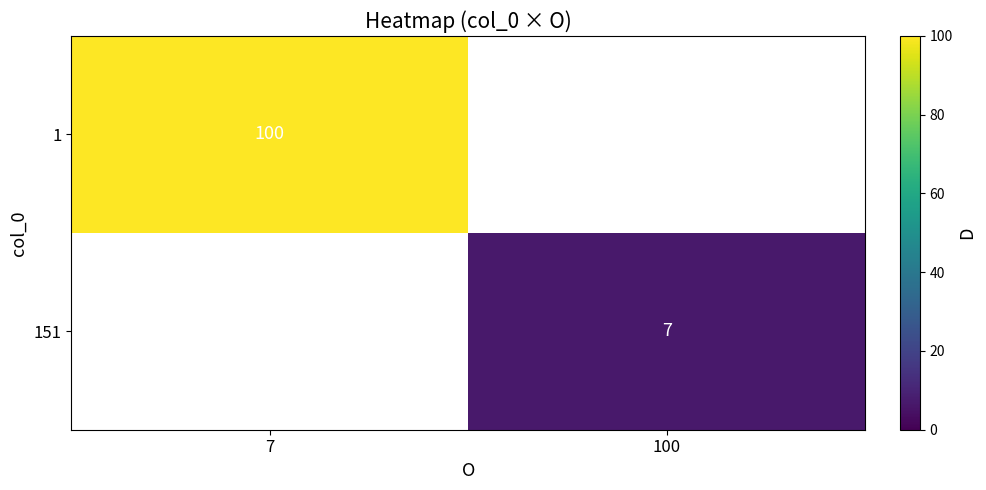

Is it true that 151 equals 7 at 100?

True